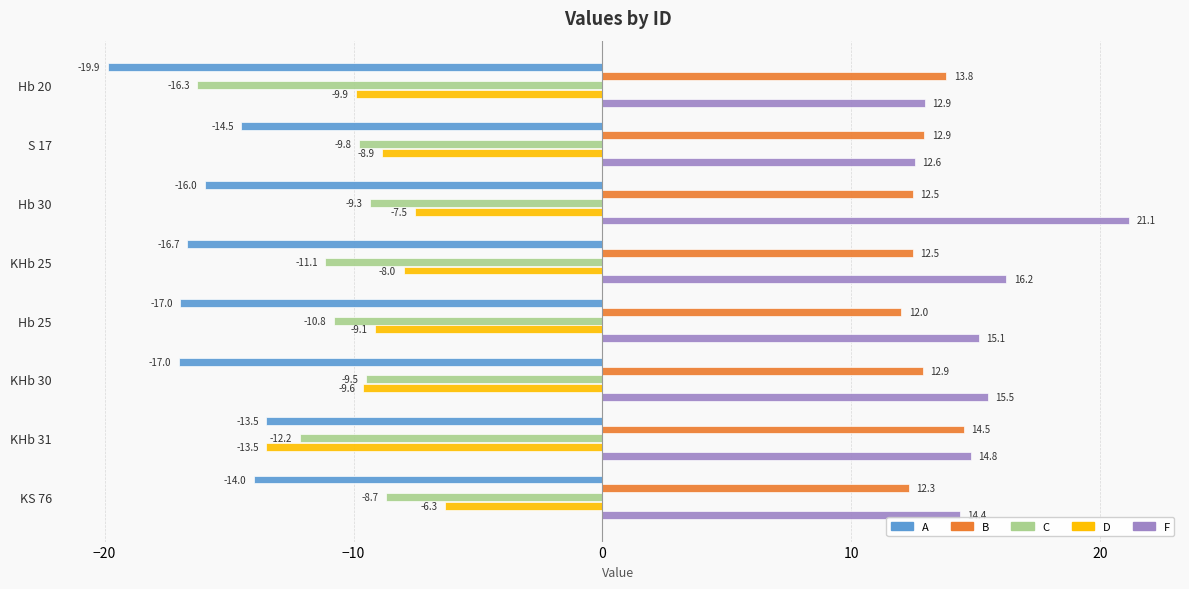

Which series changed the most between Hb 25 and KHb 30?

C